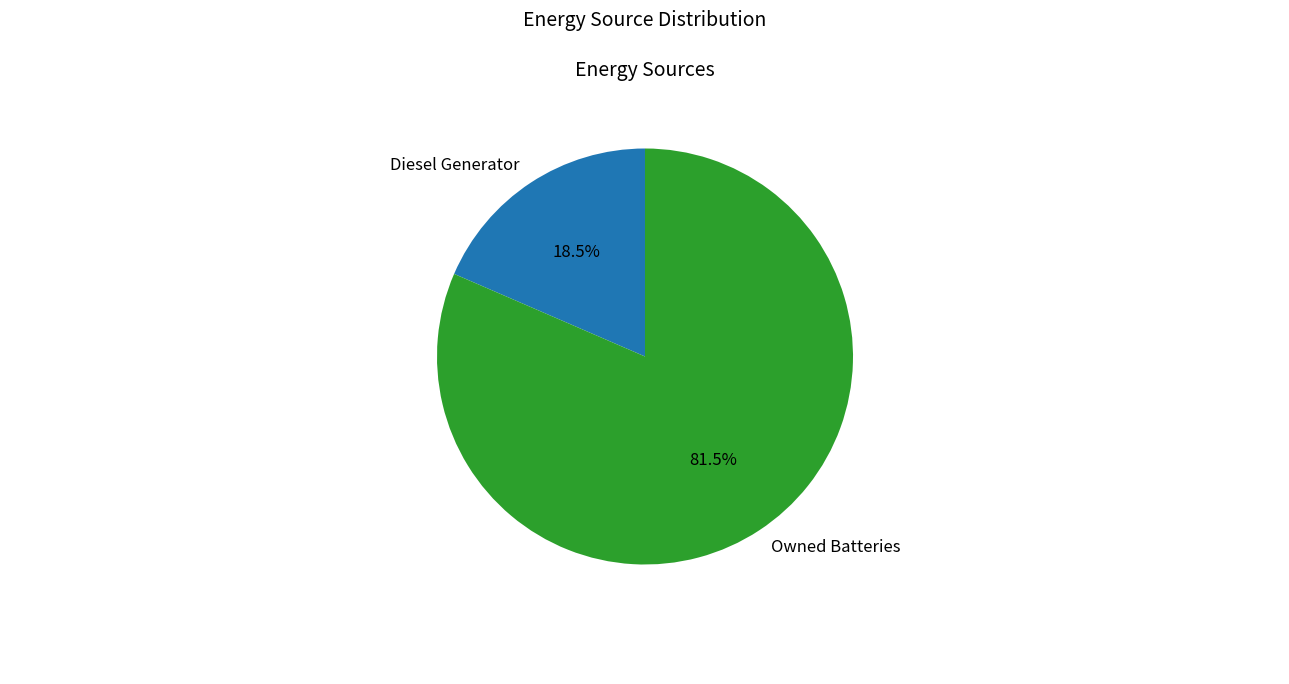

Is there a majority slice in this chart?

Yes